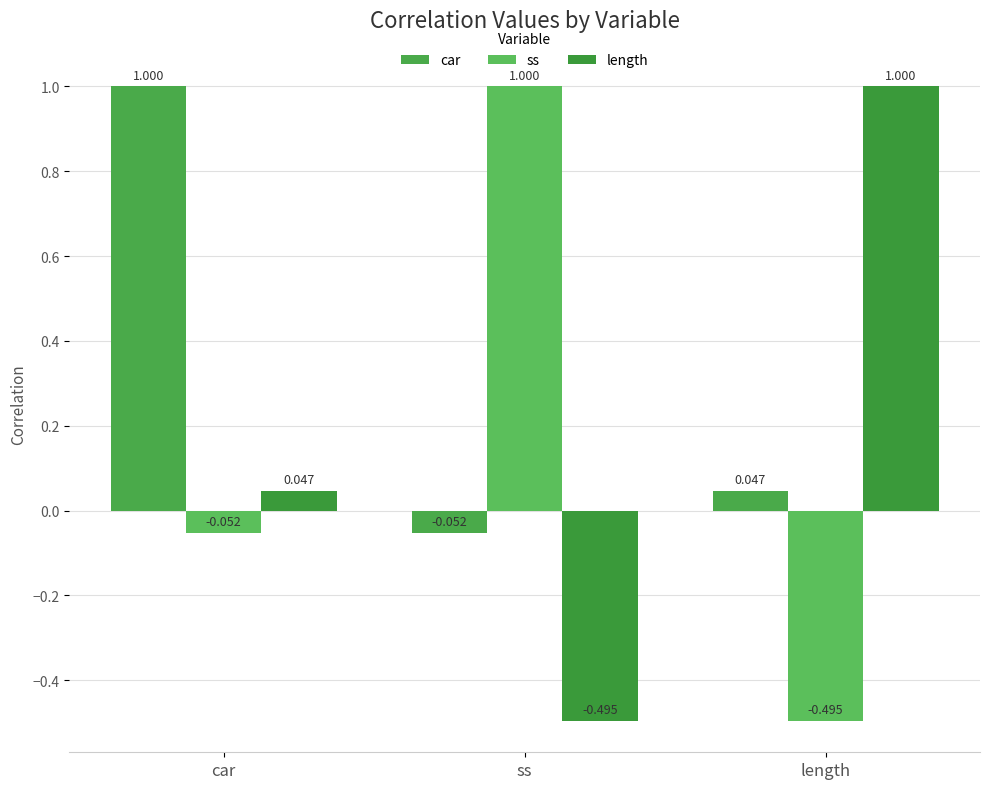

The ss series shows 0.3 at ss. True or false?

False